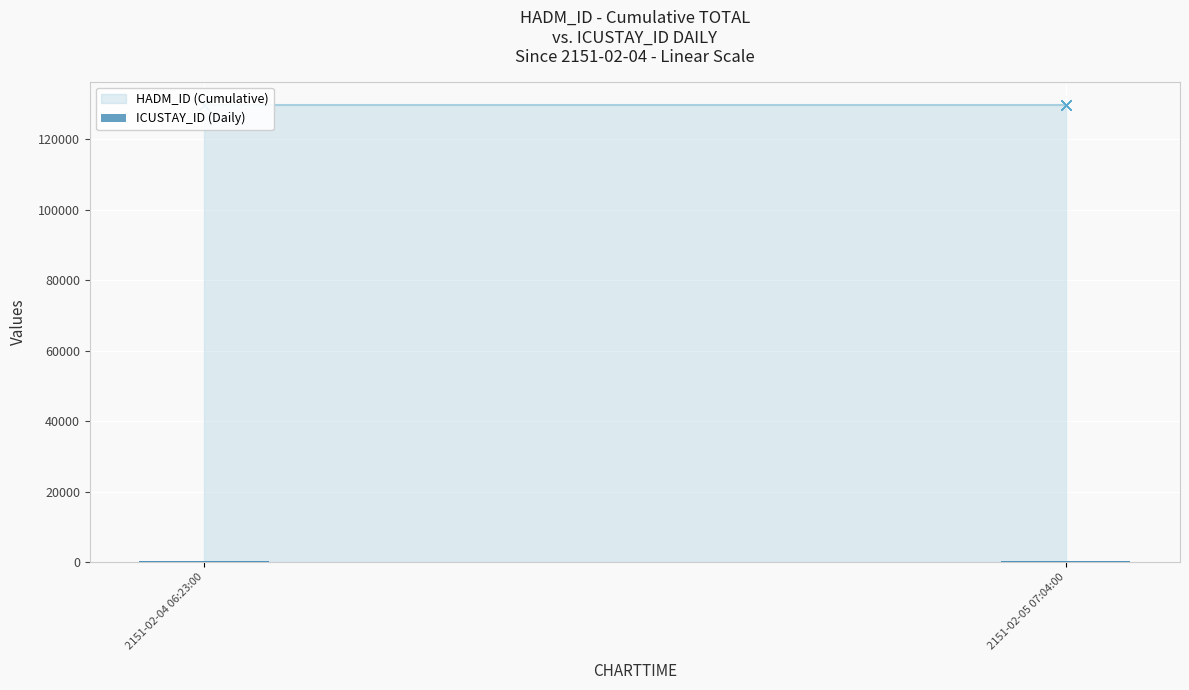

What is the sum of all ICUSTAY_ID (Daily) values?

2386816